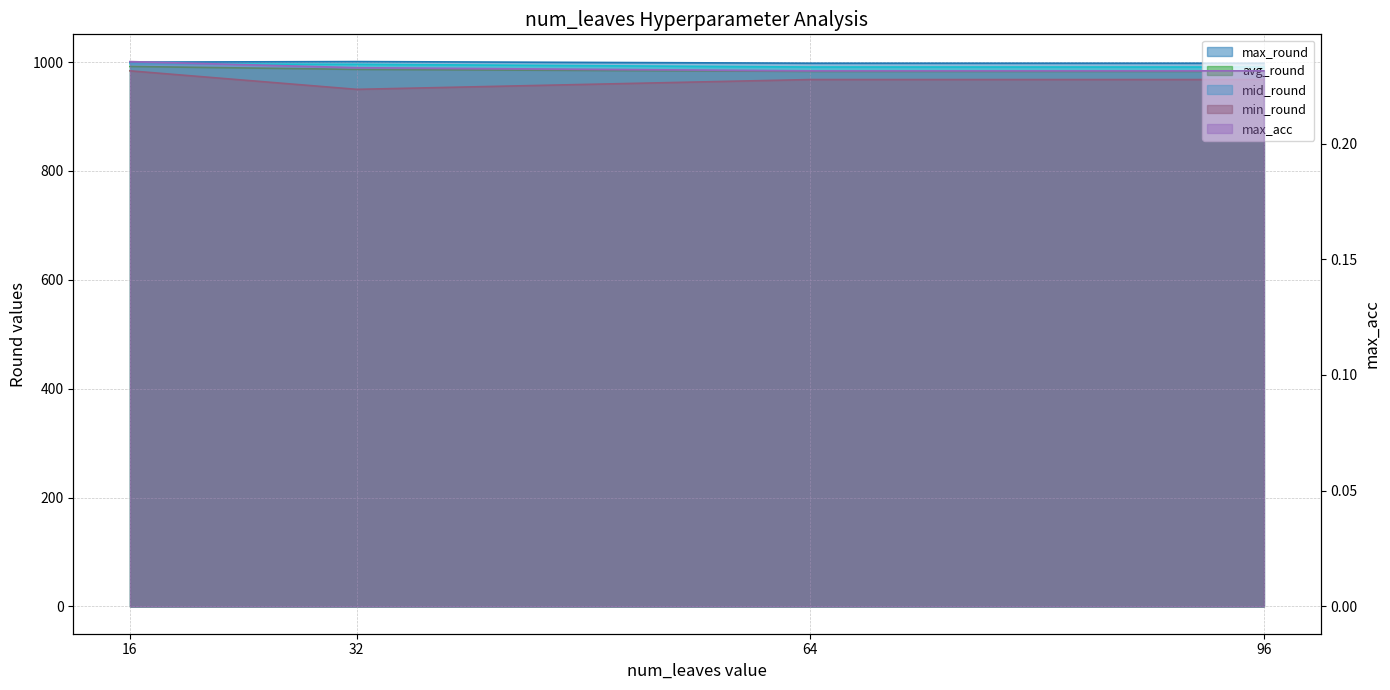

What value does the max_acc series have at 64?

0.2